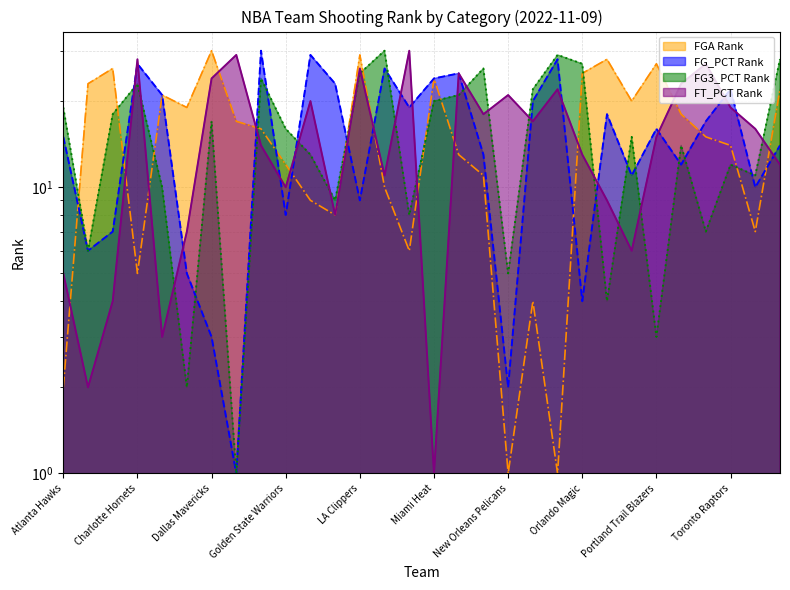

What is the total value across all series at New Orleans Pelicans?

29